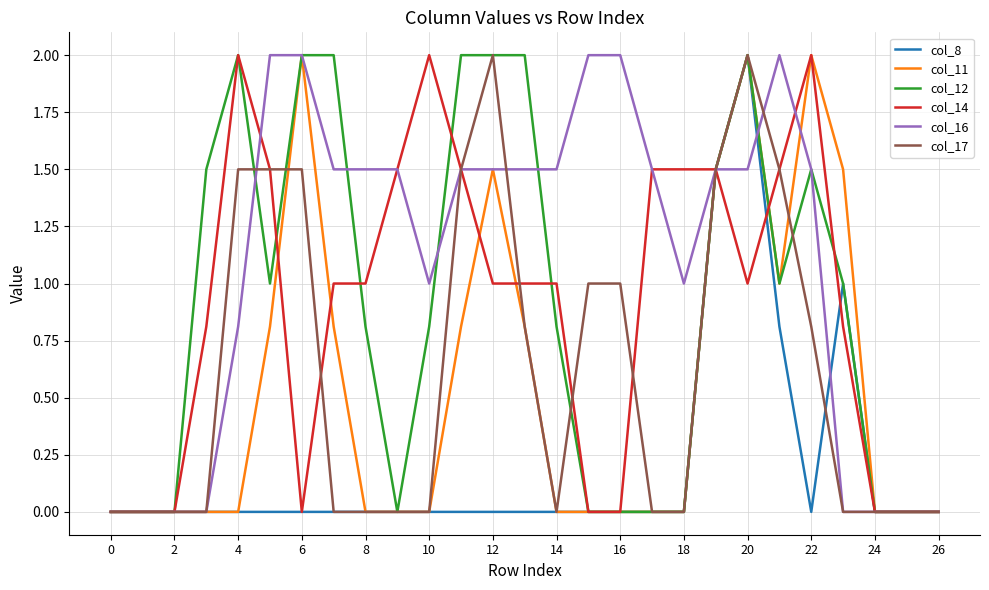

What are all the series names shown in the legend?

col_8, col_11, col_12, col_14, col_16, col_17